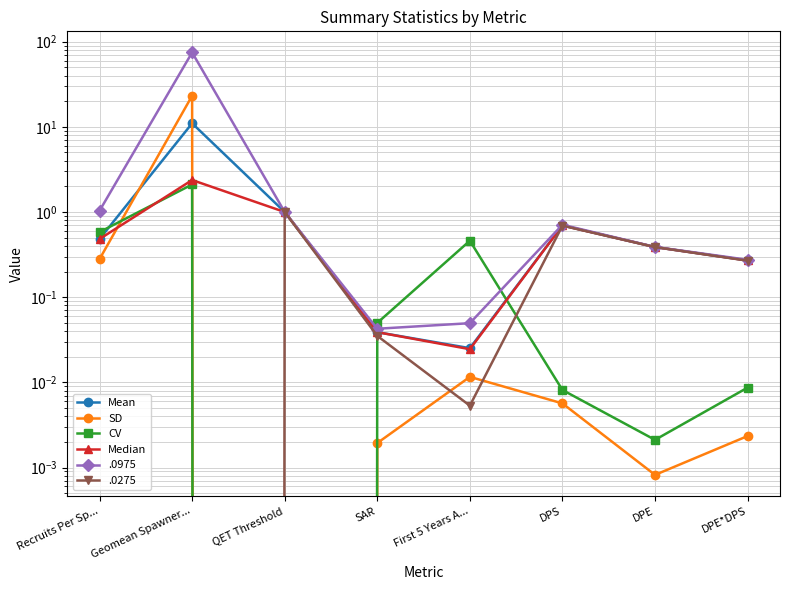

At which label does Mean reach its minimum?

First 5 Years A...